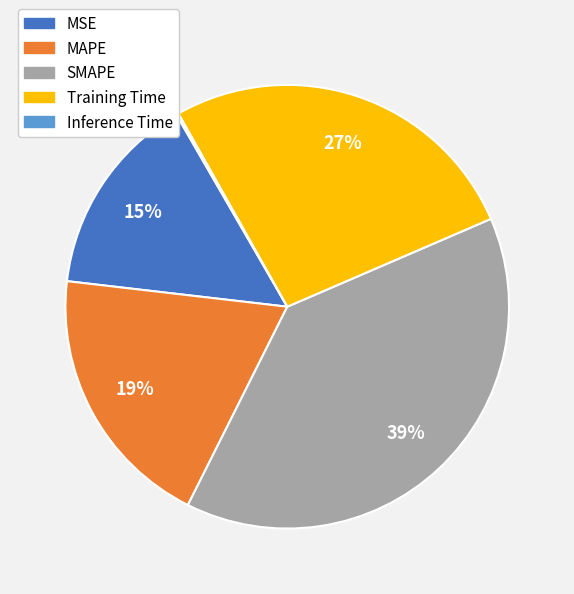

Which category has the biggest portion of the pie?

SMAPE